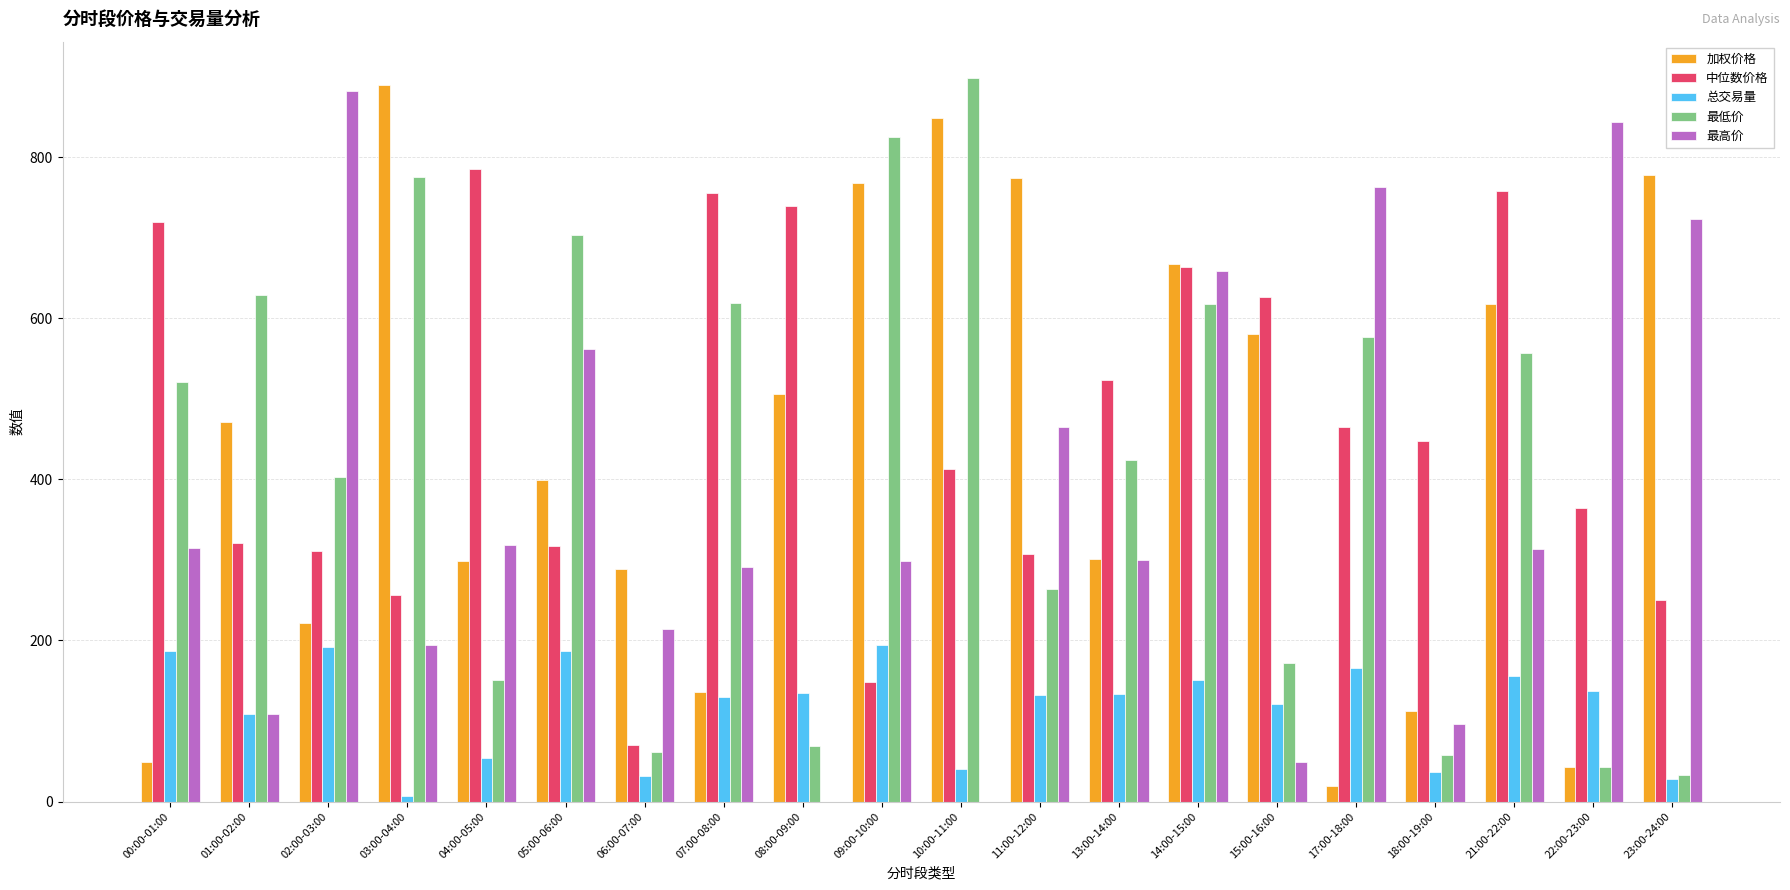

Are the bars horizontal?

No